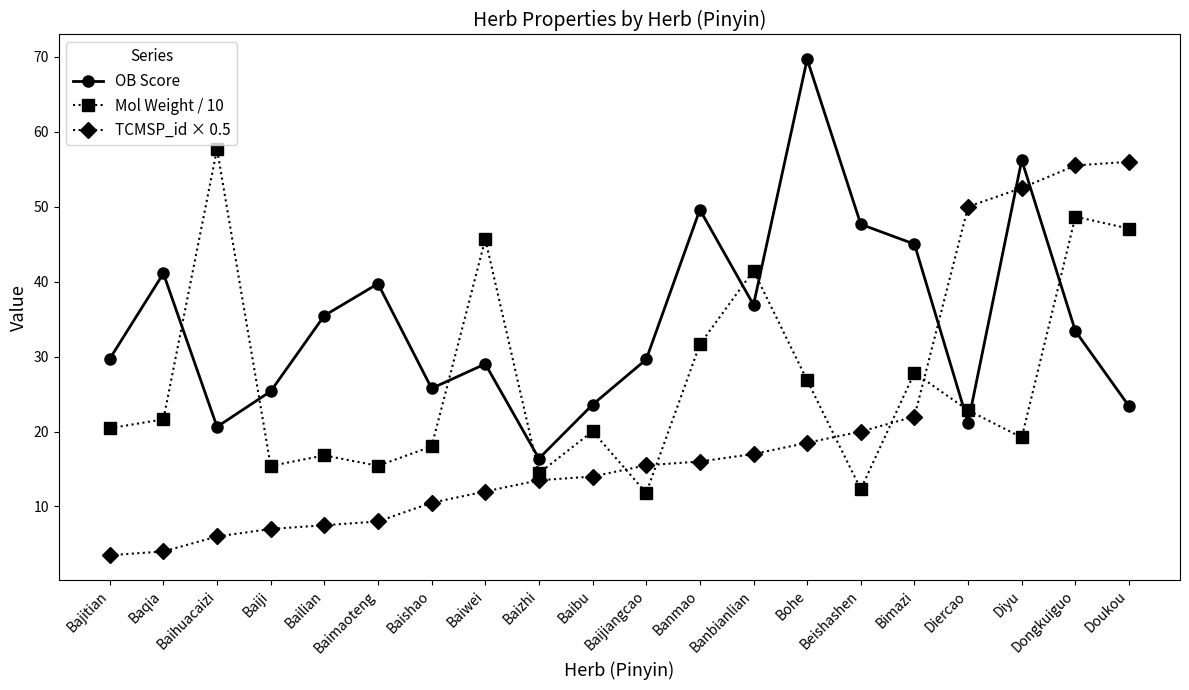

Is the value of TCMSP_id × 0.5 at Bohe greater than the value of Mol Weight / 10 at Baqia?

No